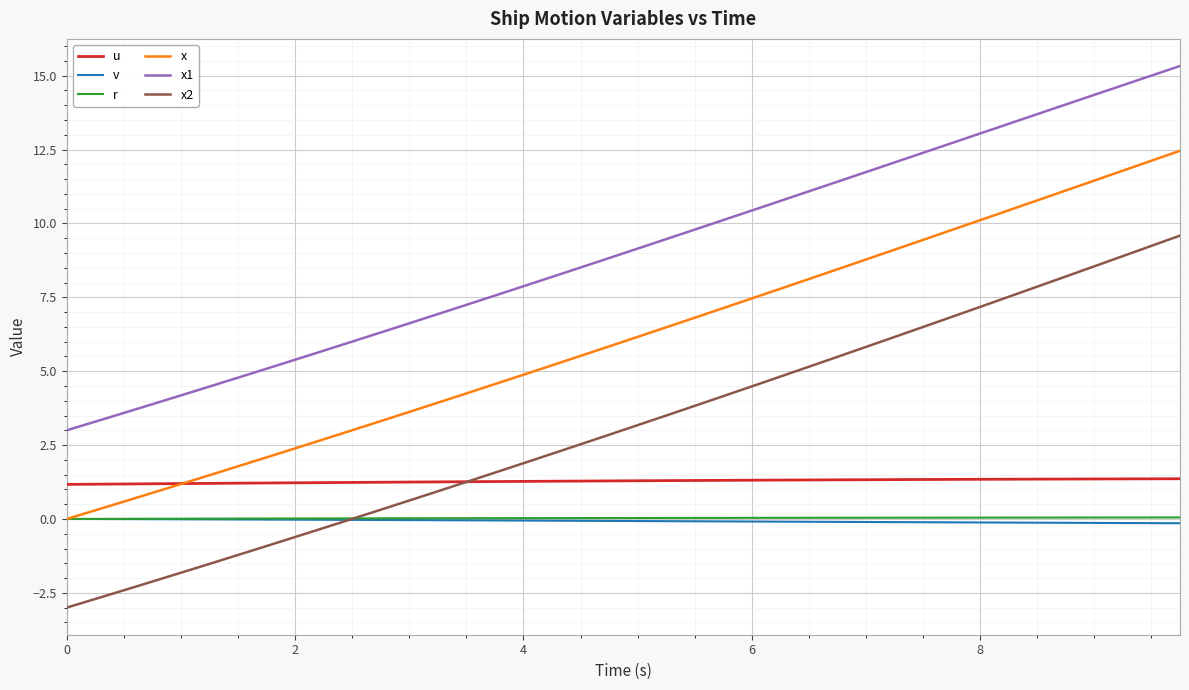

True or false: r and x1 intersect in this chart.

False